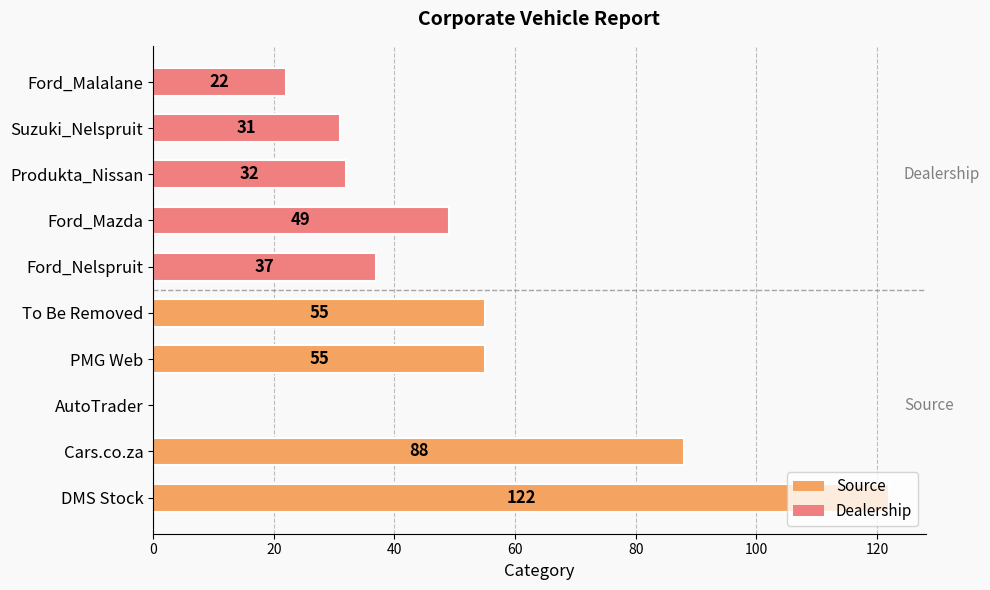

What is the change in value from Ford_Mazda to Suzuki_Nelspruit?

-18